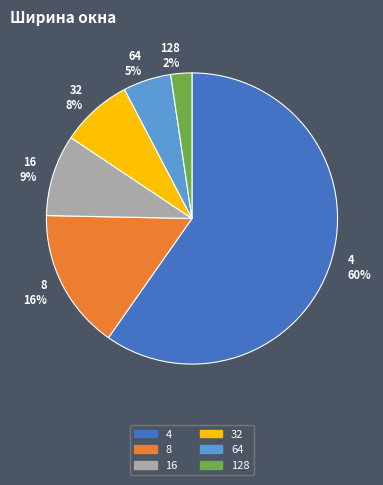

Does any single category account for the majority?

Yes